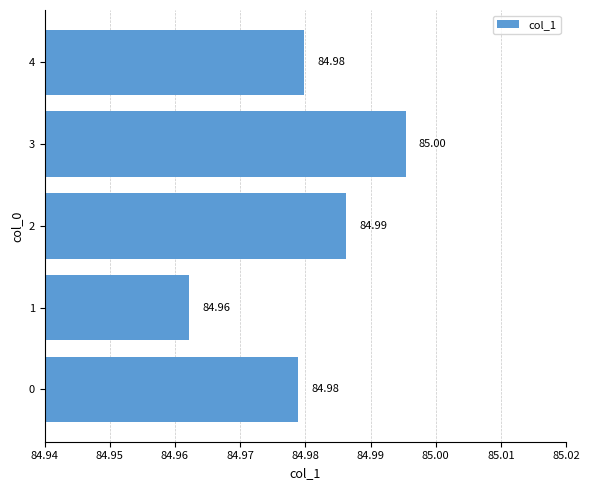

What is the average value?

85.0